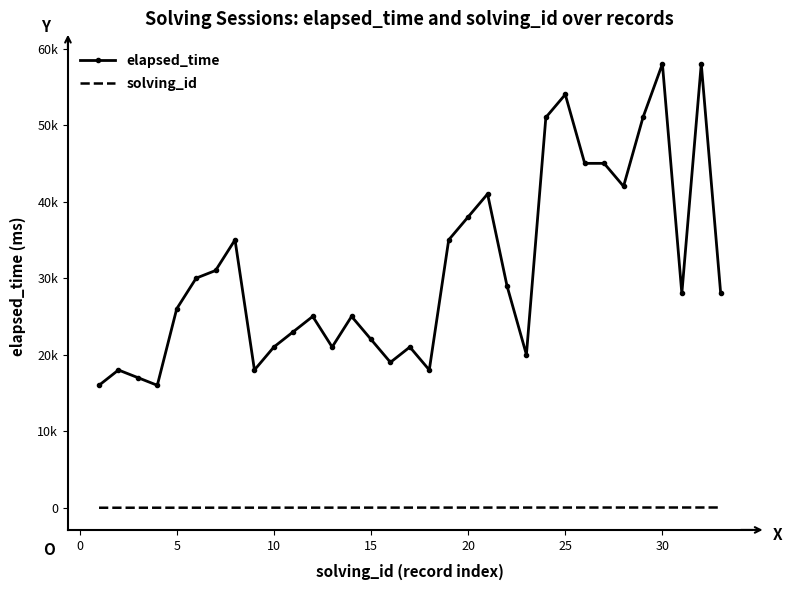

What are all the series names shown in the legend?

elapsed_time, solving_id